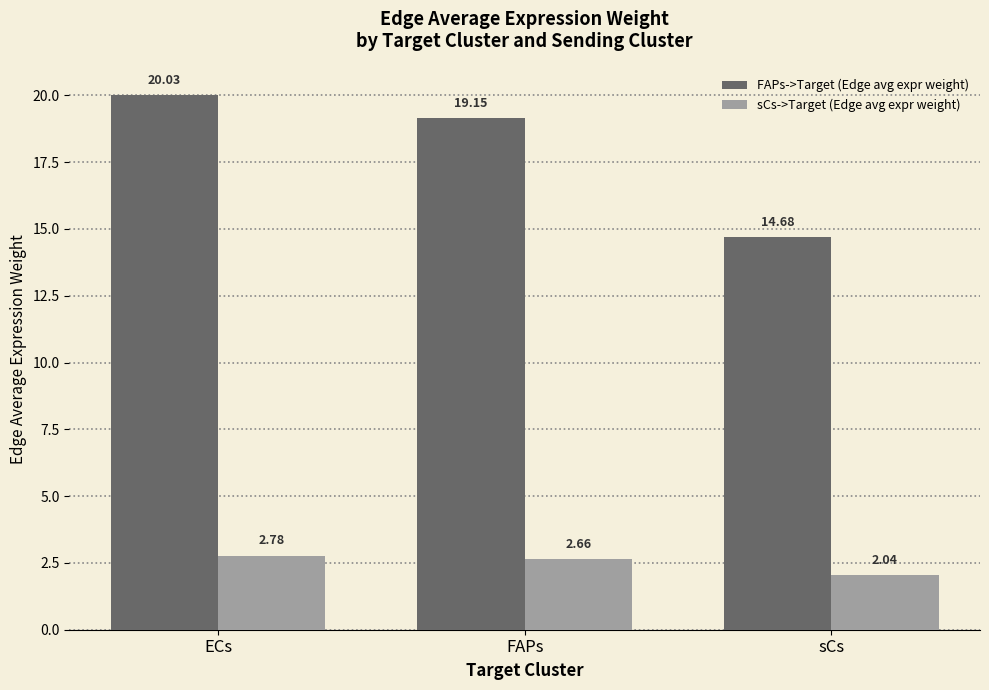

At which category does the chart reach its minimum across all series?

sCs